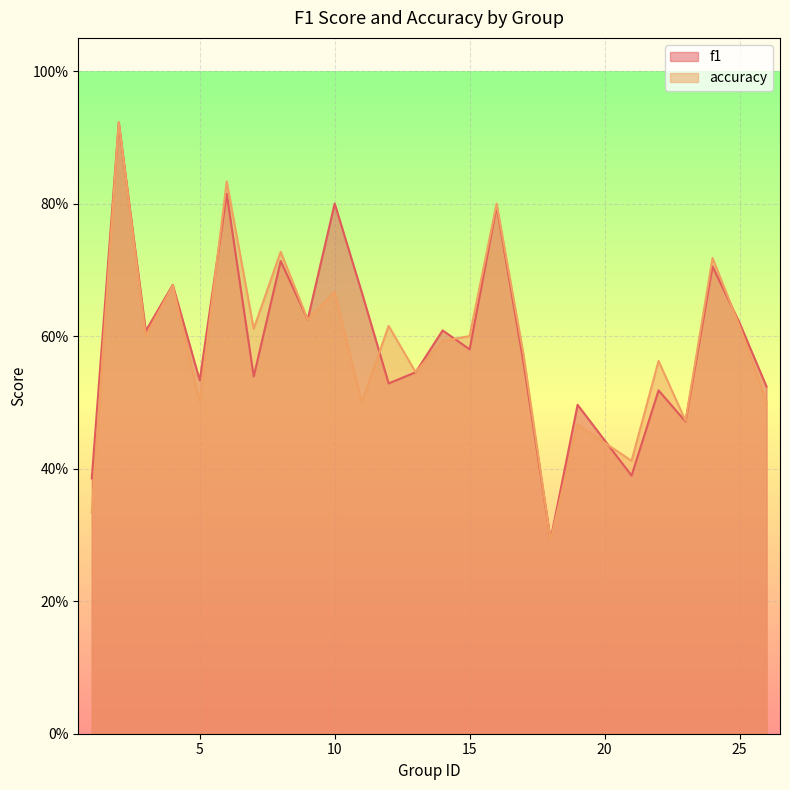

How many distinct data groups are displayed?

2